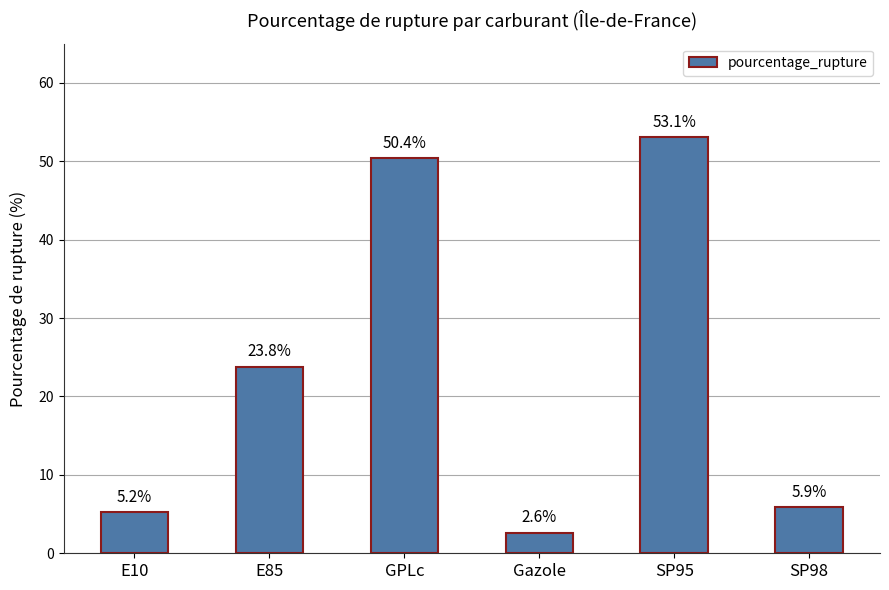

How many categories are shown in the chart?

6